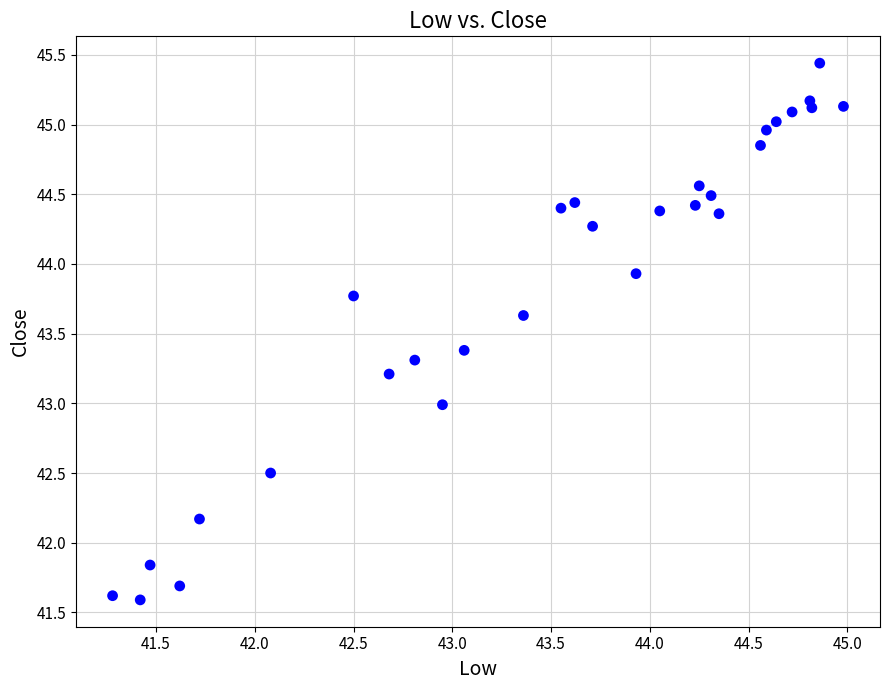

What is the range of X values (max minus min)?

3.7